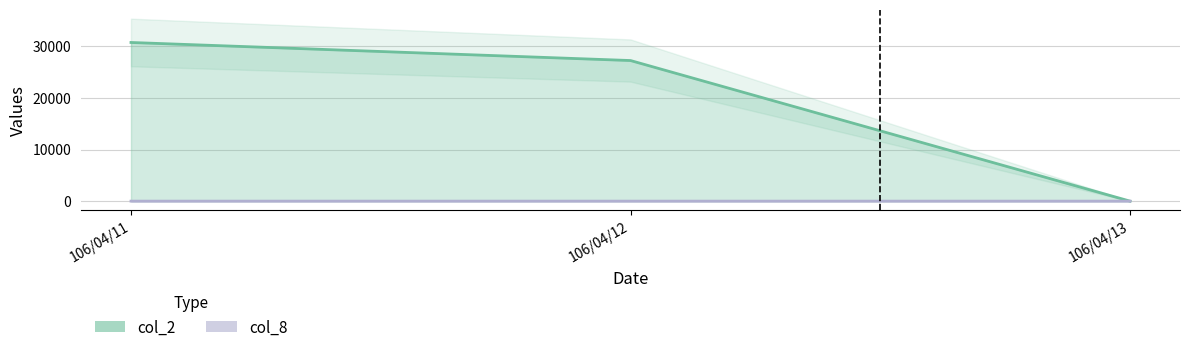

What is the approximate value of col_2 at 106/04/12?

27250